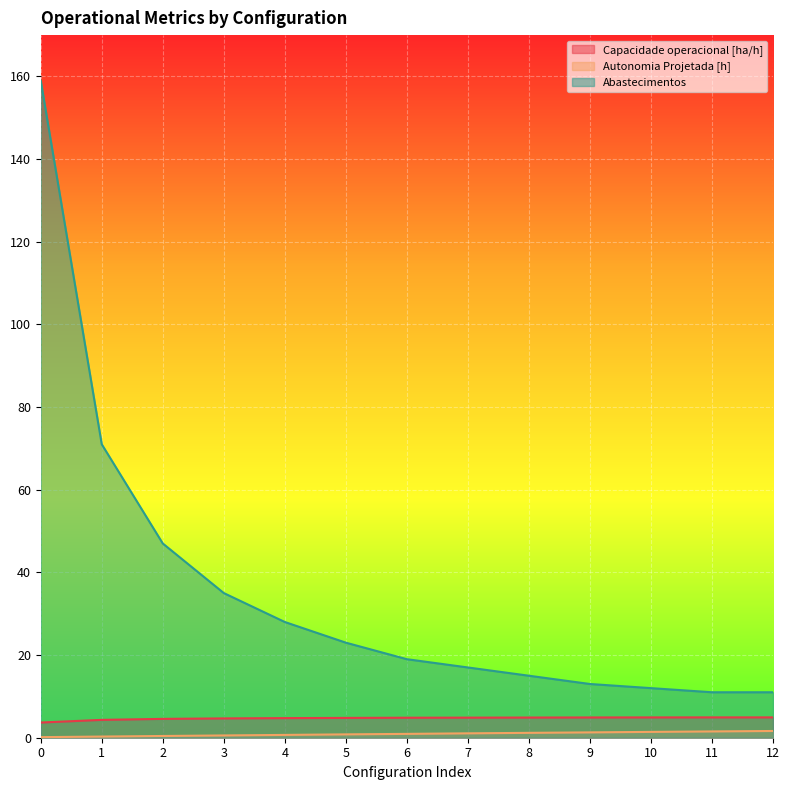

The value of Capacidade operacional [ha/h] at 11 is 4.9. True or false?

True